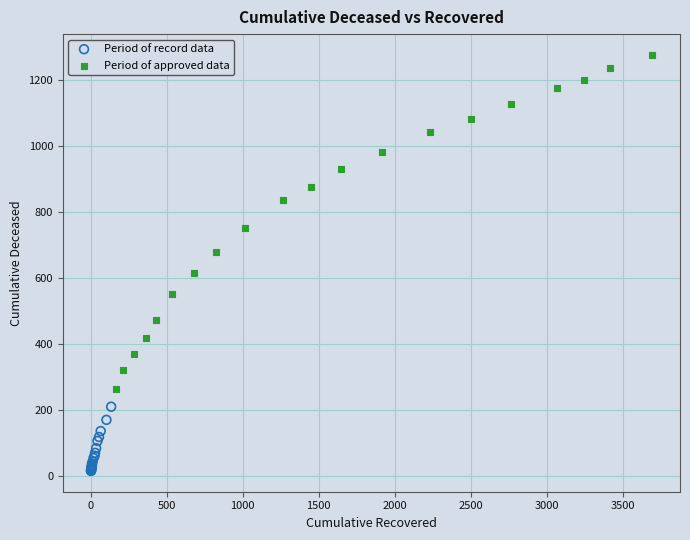

Which series has the widest spread of Y values?

Period of approved data